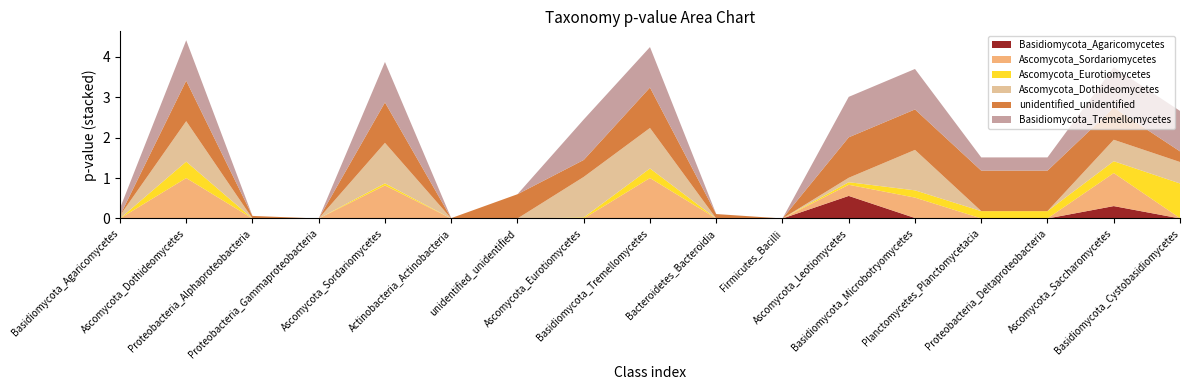

Reading right to left, extract all data points from this chart.

Basidiomycota_Agaricomycetes: Basidiomycota_Cystobasidiomycetes=0.0	Ascomycota_Saccharomycetes=0.3	Proteobacteria_Deltaproteobacteria=0.0	Planctomycetes_Planctomycetacia=0.0	Basidiomycota_Microbotryomycetes=0.0	Ascomycota_Leotiomycetes=0.6	Firmicutes_Bacilli=0.0	Bacteroidetes_Bacteroidia=0.0	Basidiomycota_Tremellomycetes=0.0	Ascomycota_Eurotiomycetes=0.0	unidentified_unidentified=0.0	Actinobacteria_Actinobacteria=0.0	Ascomycota_Sordariomycetes=0.0	Proteobacteria_Gammaproteobacteria=0.0	Proteobacteria_Alphaproteobacteria=0.0	Ascomycota_Dothideomycetes=0.0	Basidiomycota_Agaricomycetes=0.0
Ascomycota_Sordariomycetes: Basidiomycota_Cystobasidiomycetes=0.0	Ascomycota_Saccharomycetes=0.8	Proteobacteria_Deltaproteobacteria=0.0	Planctomycetes_Planctomycetacia=0.0	Basidiomycota_Microbotryomycetes=0.5	Ascomycota_Leotiomycetes=0.3	Firmicutes_Bacilli=0.0	Bacteroidetes_Bacteroidia=0.0	Basidiomycota_Tremellomycetes=1.0	Ascomycota_Eurotiomycetes=0.0	unidentified_unidentified=0.0	Actinobacteria_Actinobacteria=0.0	Ascomycota_Sordariomycetes=0.8	Proteobacteria_Gammaproteobacteria=0.0	Proteobacteria_Alphaproteobacteria=0.0	Ascomycota_Dothideomycetes=1.0	Basidiomycota_Agaricomycetes=0.0
Ascomycota_Eurotiomycetes: Basidiomycota_Cystobasidiomycetes=0.9	Ascomycota_Saccharomycetes=0.3	Proteobacteria_Deltaproteobacteria=0.2	Planctomycetes_Planctomycetacia=0.2	Basidiomycota_Microbotryomycetes=0.2	Ascomycota_Leotiomycetes=0.1	Firmicutes_Bacilli=0.0	Bacteroidetes_Bacteroidia=0.0	Basidiomycota_Tremellomycetes=0.2	Ascomycota_Eurotiomycetes=0.0	unidentified_unidentified=0.0	Actinobacteria_Actinobacteria=0.0	Ascomycota_Sordariomycetes=0.1	Proteobacteria_Gammaproteobacteria=0.0	Proteobacteria_Alphaproteobacteria=0.0	Ascomycota_Dothideomycetes=0.4	Basidiomycota_Agaricomycetes=0.0
Ascomycota_Dothideomycetes: Basidiomycota_Cystobasidiomycetes=0.5	Ascomycota_Saccharomycetes=0.5	Proteobacteria_Deltaproteobacteria=0.0	Planctomycetes_Planctomycetacia=0.0	Basidiomycota_Microbotryomycetes=1.0	Ascomycota_Leotiomycetes=0.1	Firmicutes_Bacilli=0.0	Bacteroidetes_Bacteroidia=0.0	Basidiomycota_Tremellomycetes=1.0	Ascomycota_Eurotiomycetes=1.0	unidentified_unidentified=0.0	Actinobacteria_Actinobacteria=0.0	Ascomycota_Sordariomycetes=1.0	Proteobacteria_Gammaproteobacteria=0.0	Proteobacteria_Alphaproteobacteria=0.0	Ascomycota_Dothideomycetes=1.0	Basidiomycota_Agaricomycetes=0.1
unidentified_unidentified: Basidiomycota_Cystobasidiomycetes=0.3	Ascomycota_Saccharomycetes=0.8	Proteobacteria_Deltaproteobacteria=1.0	Planctomycetes_Planctomycetacia=1.0	Basidiomycota_Microbotryomycetes=1.0	Ascomycota_Leotiomycetes=1.0	Firmicutes_Bacilli=0.0	Bacteroidetes_Bacteroidia=0.1	Basidiomycota_Tremellomycetes=1.0	Ascomycota_Eurotiomycetes=0.4	unidentified_unidentified=0.6	Actinobacteria_Actinobacteria=0.0	Ascomycota_Sordariomycetes=1.0	Proteobacteria_Gammaproteobacteria=0.0	Proteobacteria_Alphaproteobacteria=0.1	Ascomycota_Dothideomycetes=1.0	Basidiomycota_Agaricomycetes=0.0
Basidiomycota_Tremellomycetes: Basidiomycota_Cystobasidiomycetes=1.0	Ascomycota_Saccharomycetes=1.0	Proteobacteria_Deltaproteobacteria=0.3	Planctomycetes_Planctomycetacia=0.3	Basidiomycota_Microbotryomycetes=1.0	Ascomycota_Leotiomycetes=1.0	Firmicutes_Bacilli=0.0	Bacteroidetes_Bacteroidia=0.0	Basidiomycota_Tremellomycetes=1.0	Ascomycota_Eurotiomycetes=1.0	unidentified_unidentified=0.0	Actinobacteria_Actinobacteria=0.0	Ascomycota_Sordariomycetes=1.0	Proteobacteria_Gammaproteobacteria=0.0	Proteobacteria_Alphaproteobacteria=0.0	Ascomycota_Dothideomycetes=1.0	Basidiomycota_Agaricomycetes=0.2